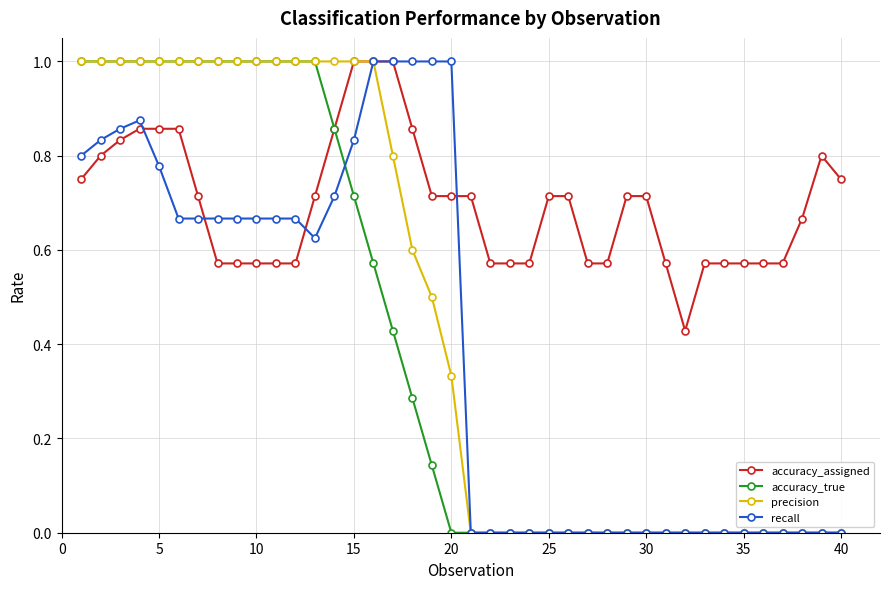

Which series has the largest total across all categories?

accuracy_assigned